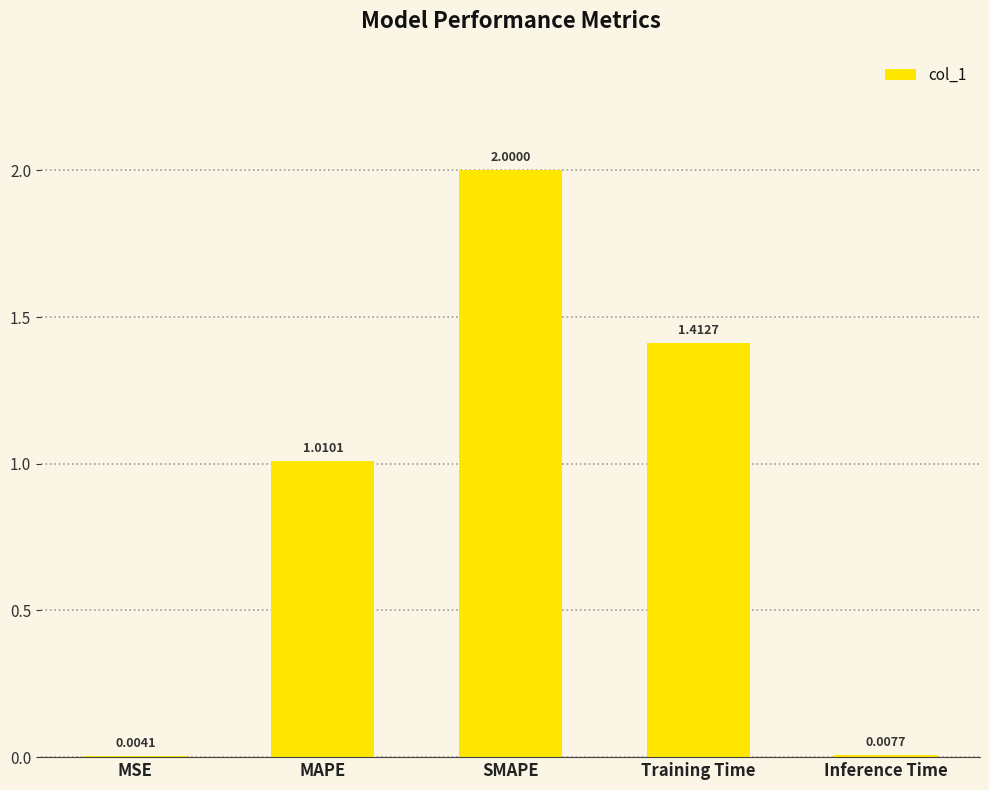

At which label does the data first exceed 1?

MAPE